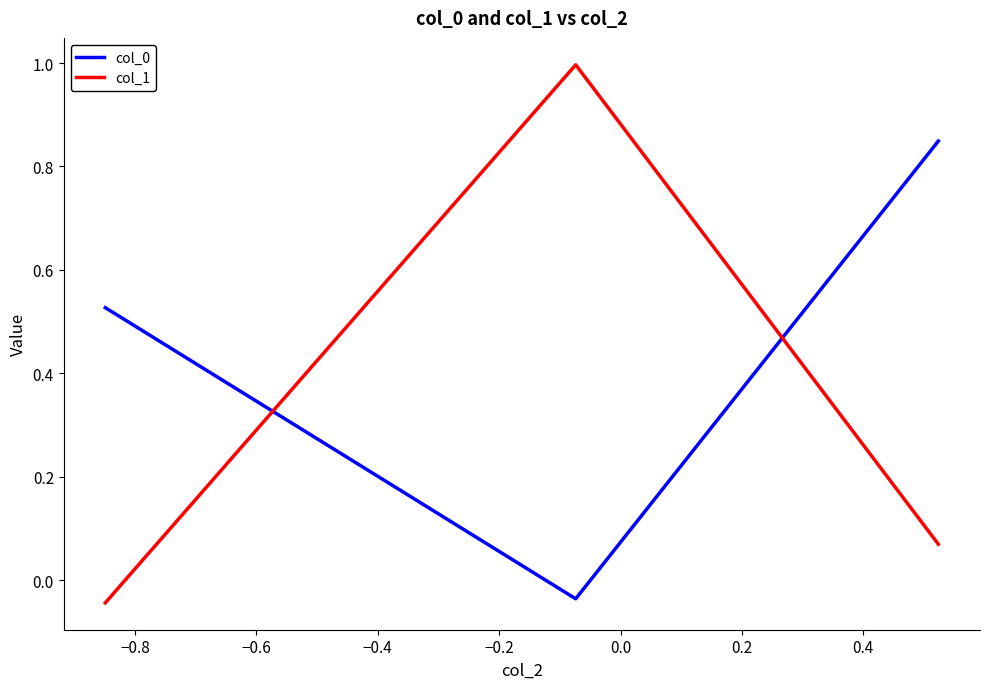

Which series has the largest range (max minus min)?

col_1